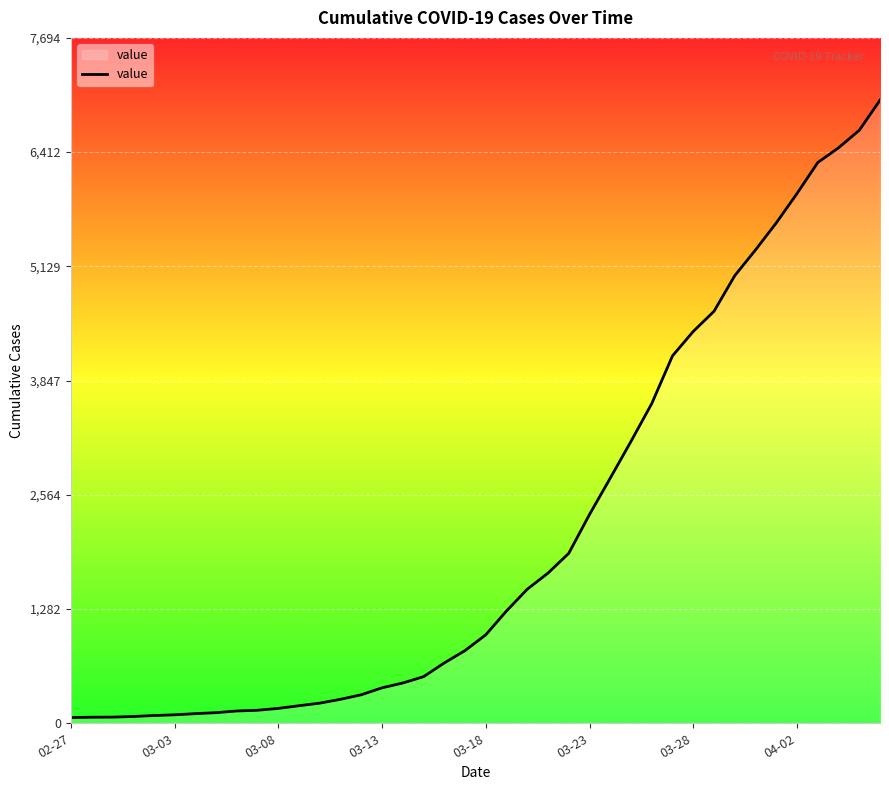

What is the difference between the maximum and minimum values?

6931